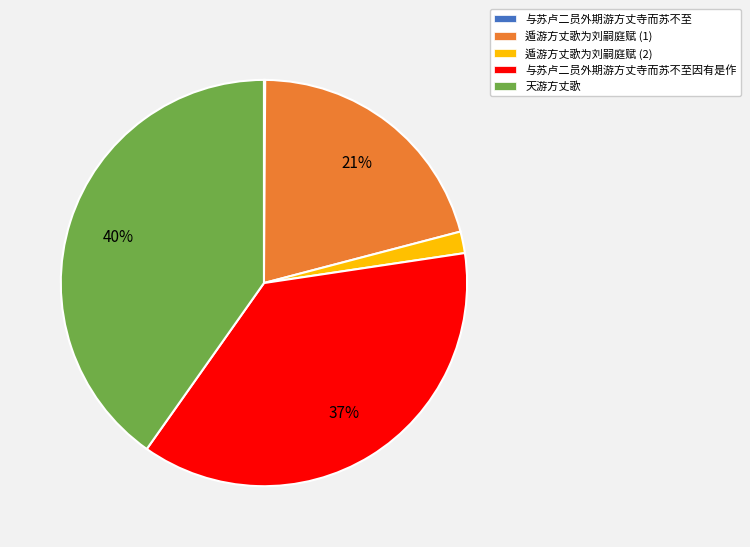

To the nearest percent, what percentage of the pie is 遁游方丈歌为刘嗣庭赋 (1)?

21%